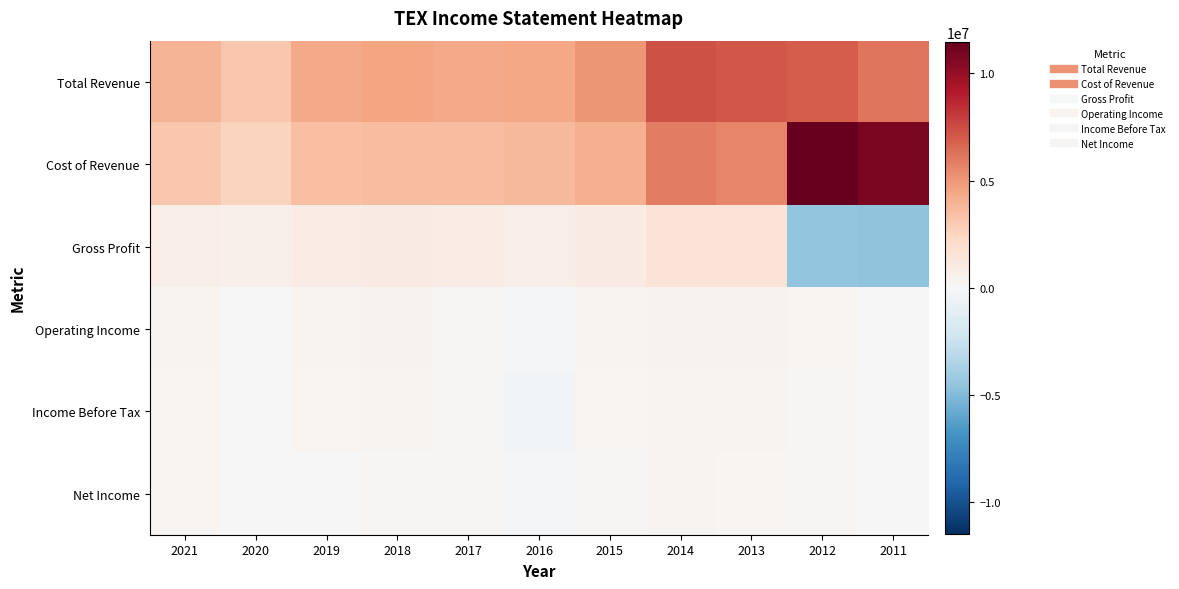

What is the total value across all series at 2020?

6221600